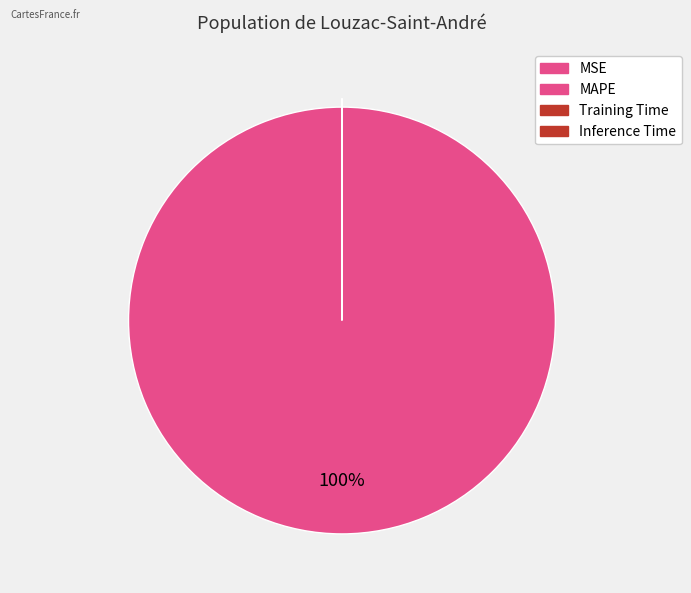

Rank the categories by value from highest to lowest.

MAPE, Training Time, Inference Time, MSE